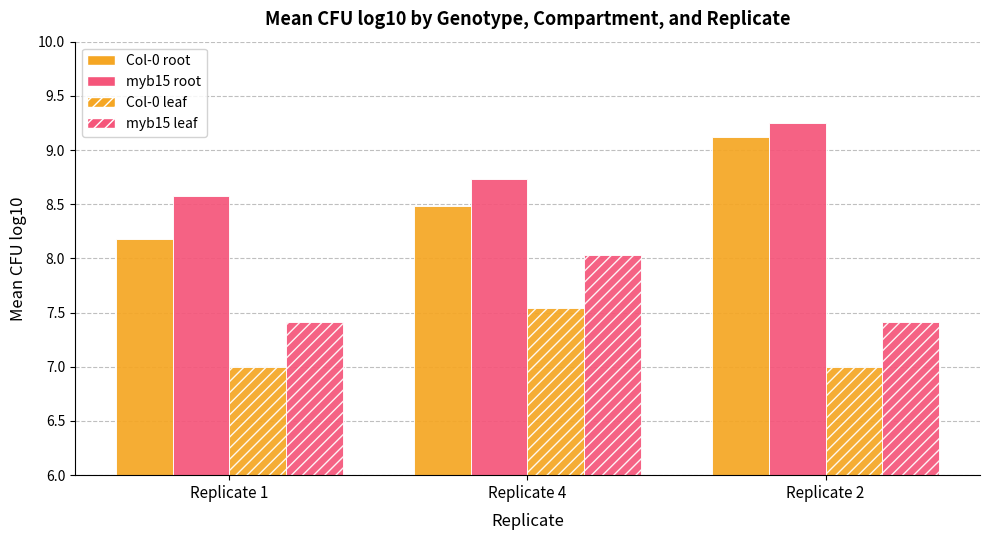

How many bars are there in total?

12